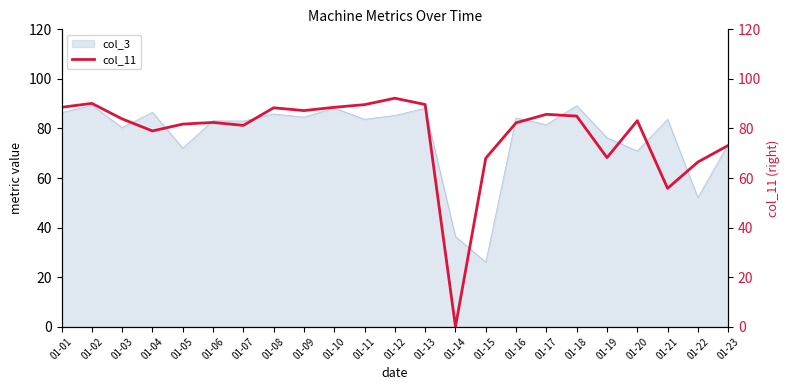

Which category has the highest value across all series?

01-12